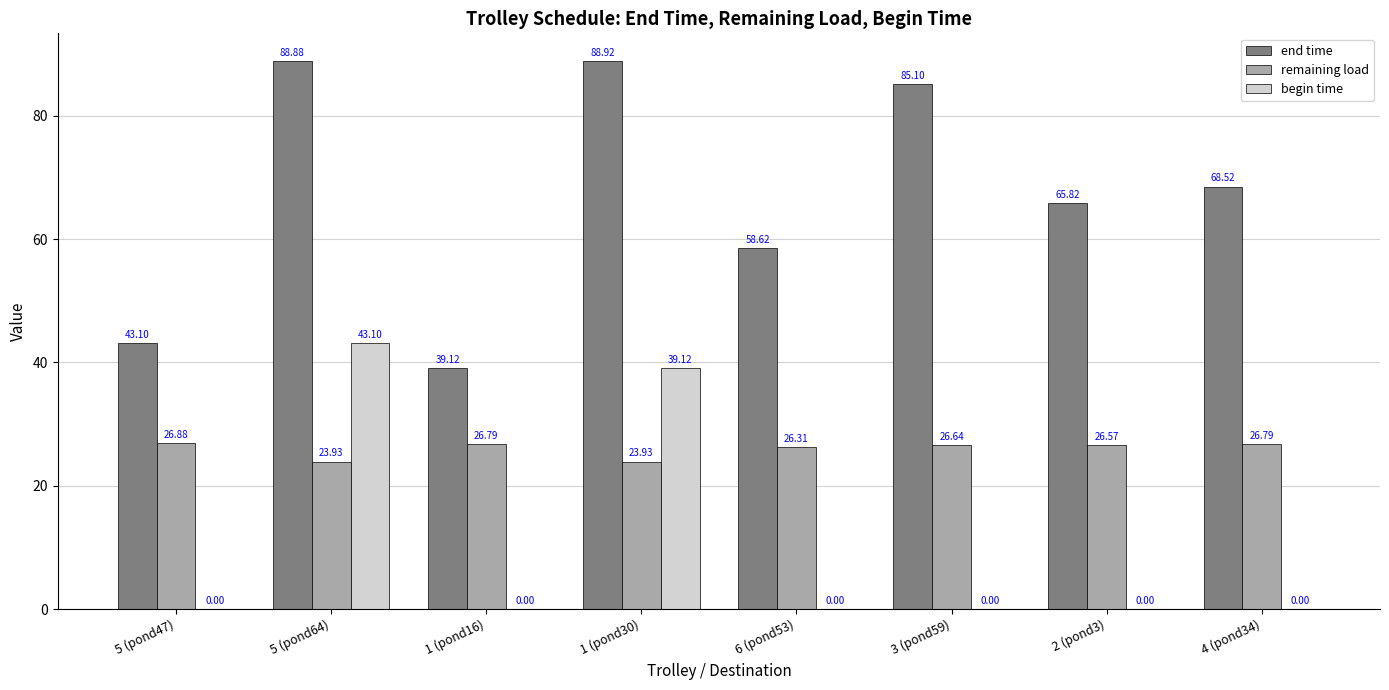

What is the maximum value for remaining load?

26.9